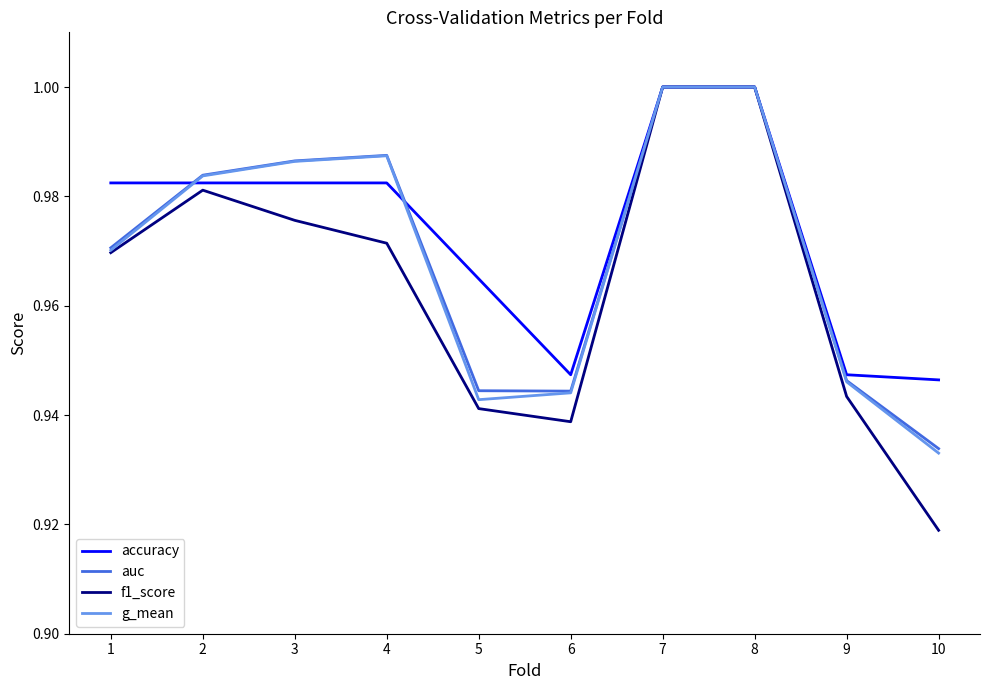

Is it true that f1_score equals 1.0 at 3?

True